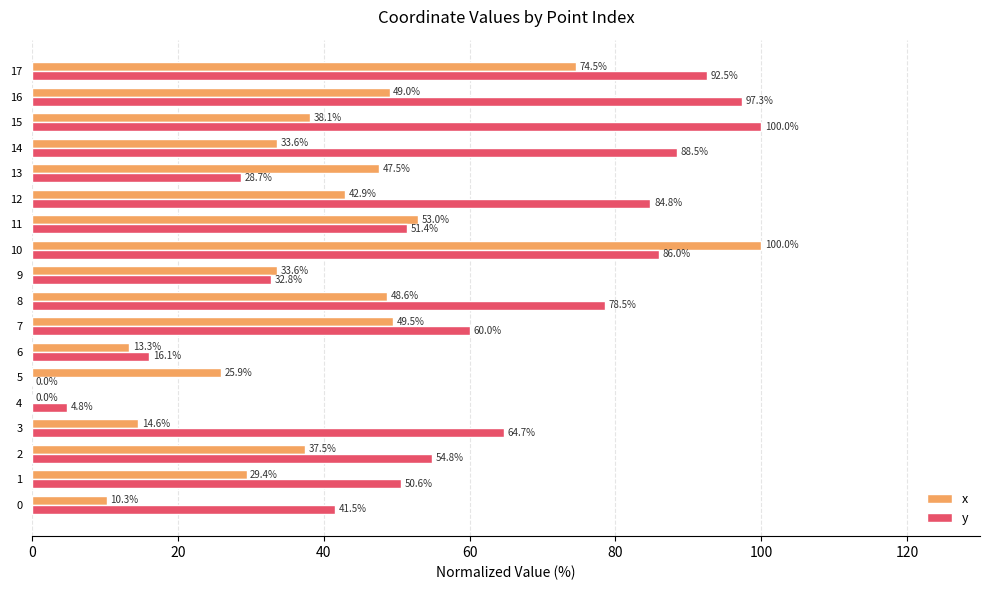

Is it true that y equals 92.5 at 17?

True